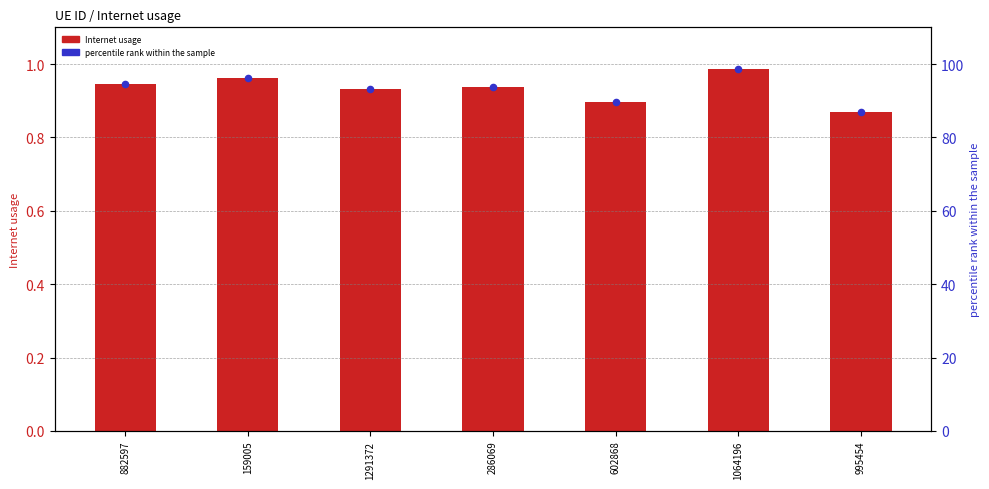

What are all the series names shown in the legend?

Internet usage, percentile rank within the sample